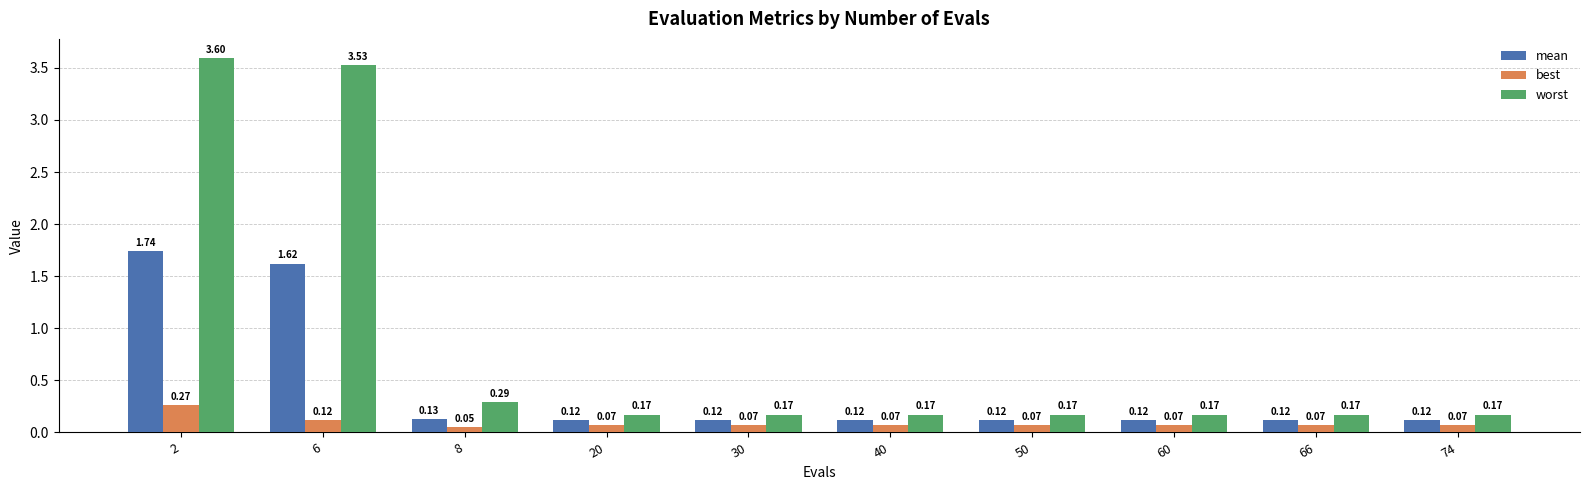

At 74, list the series in order from smallest to largest.

best, mean, worst